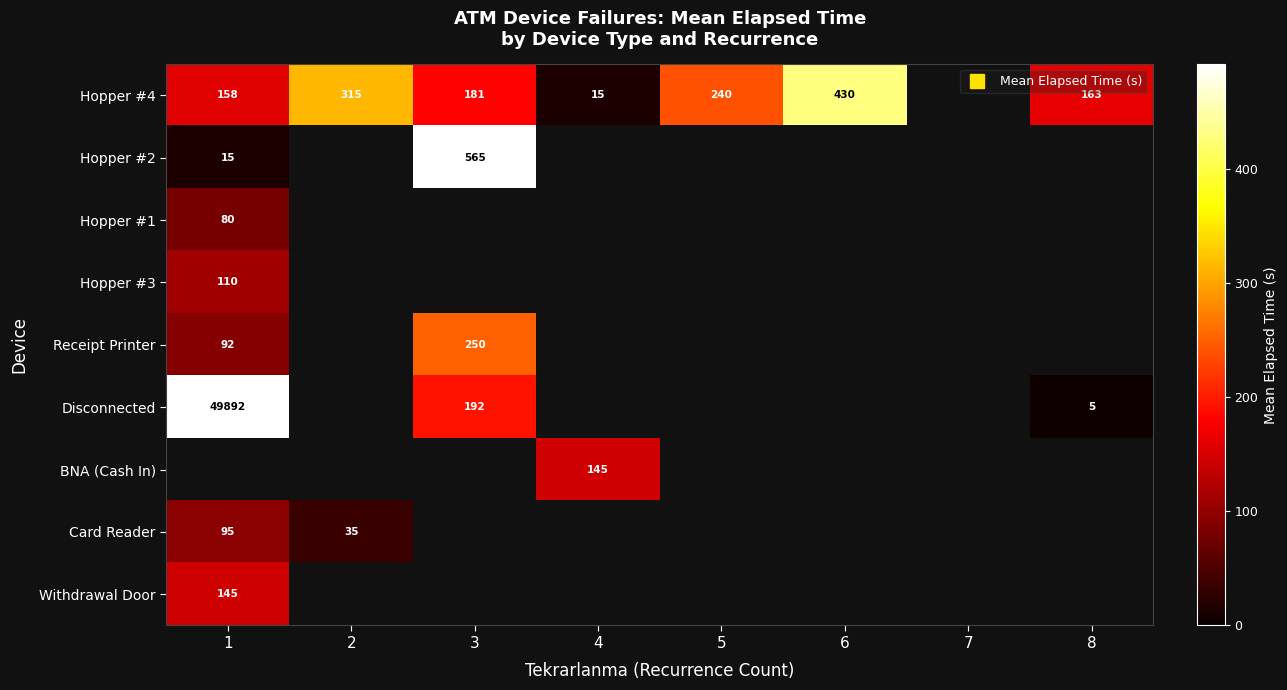

At which label does Hopper #4 first exceed 240?

2